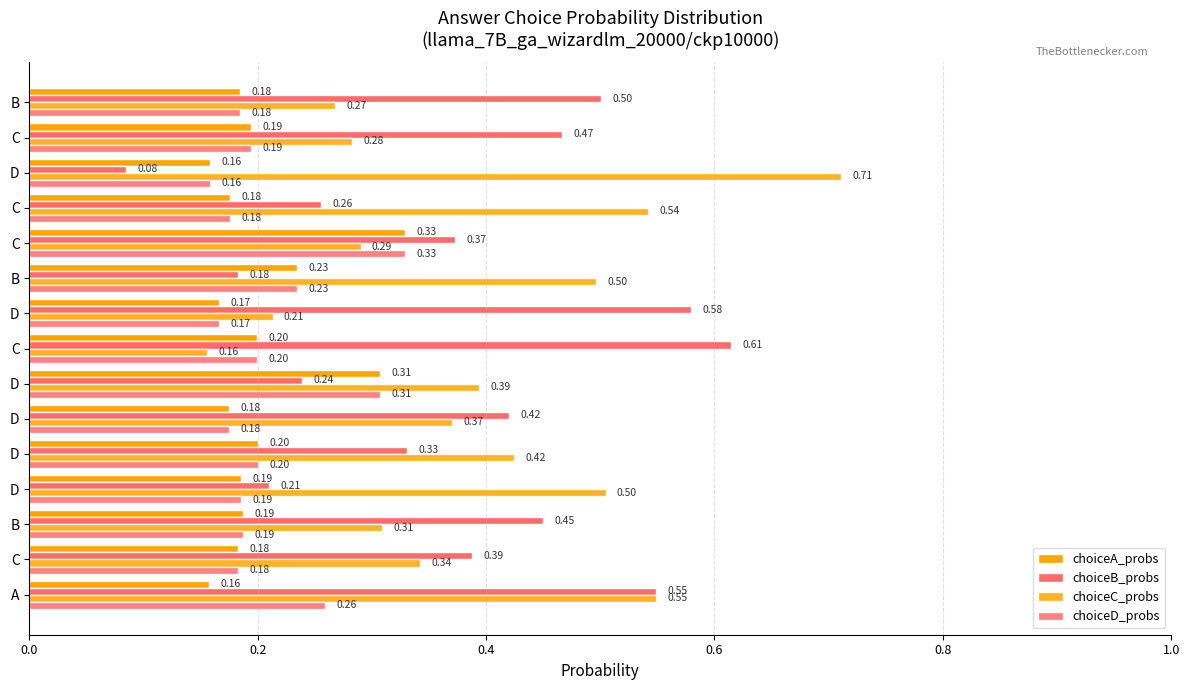

How many distinct data groups are displayed?

4